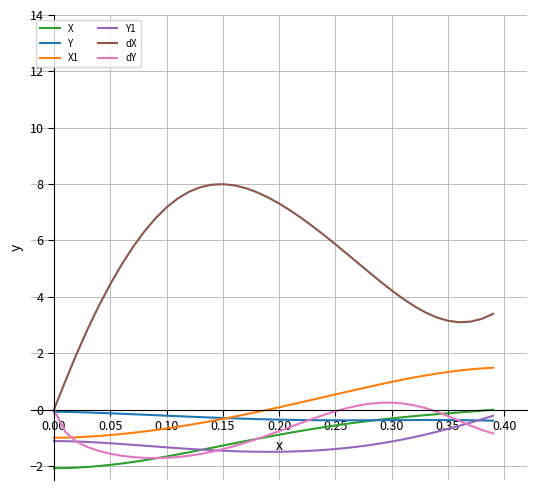

Which series has the largest range (max minus min)?

dX